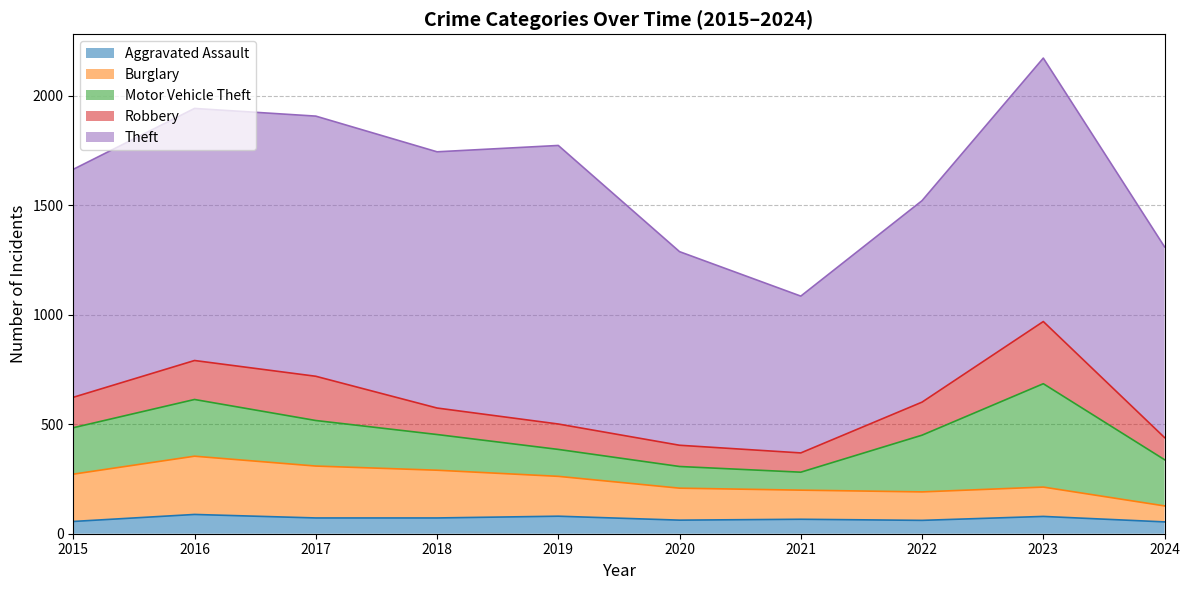

Where do Motor Vehicle Theft and Robbery first cross each other?

2020 and 2021